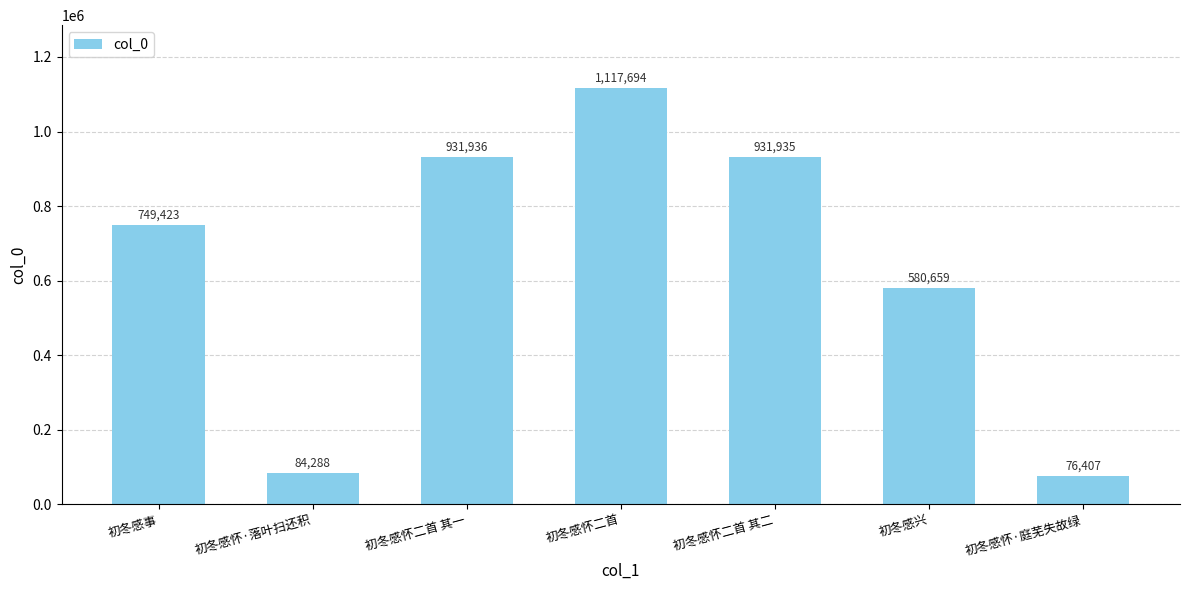

How many bars are there in total?

7